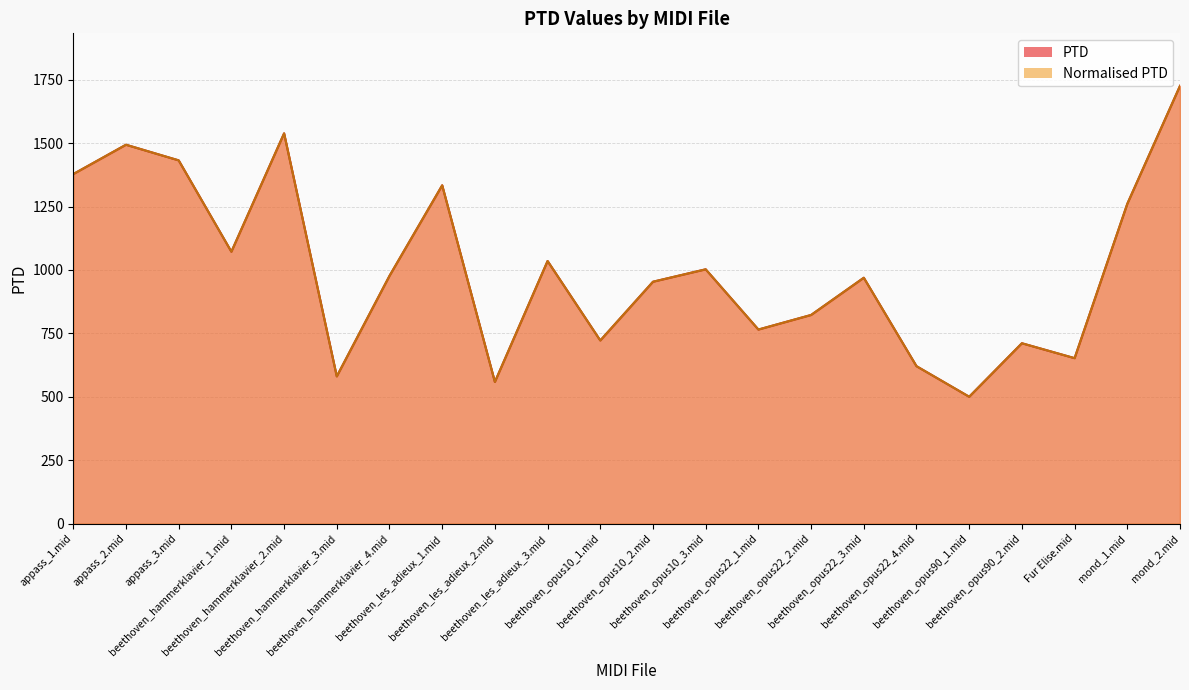

What are all the series names shown in the legend?

PTD, Normalised PTD